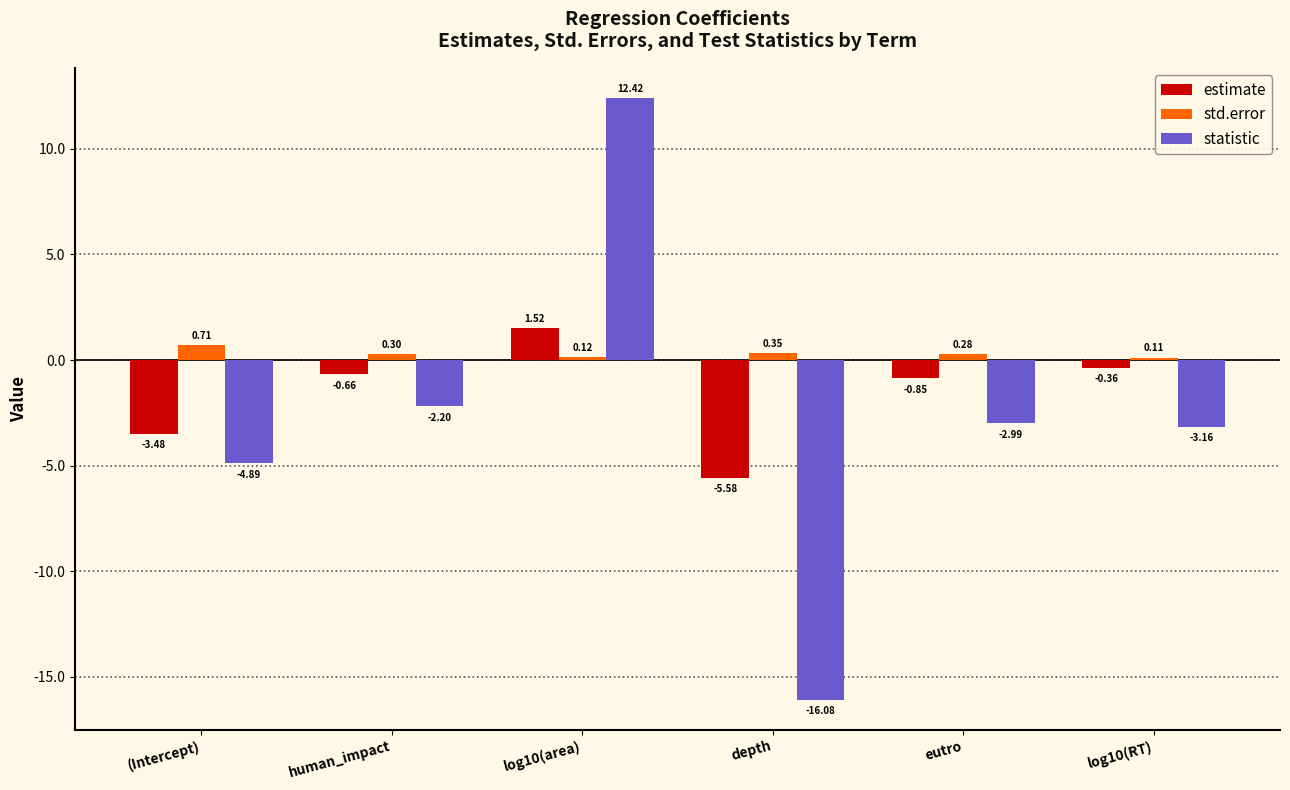

What is the sum of all statistic values?

-16.9